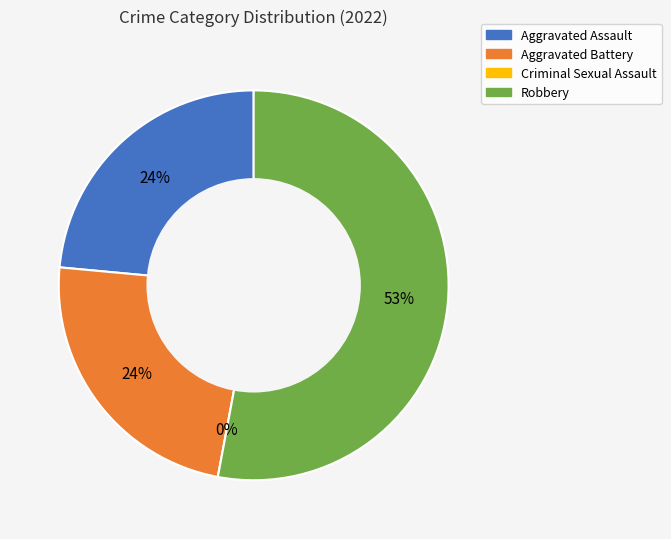

To the nearest percent, what is the difference between the largest and smallest slice percentages?

53%